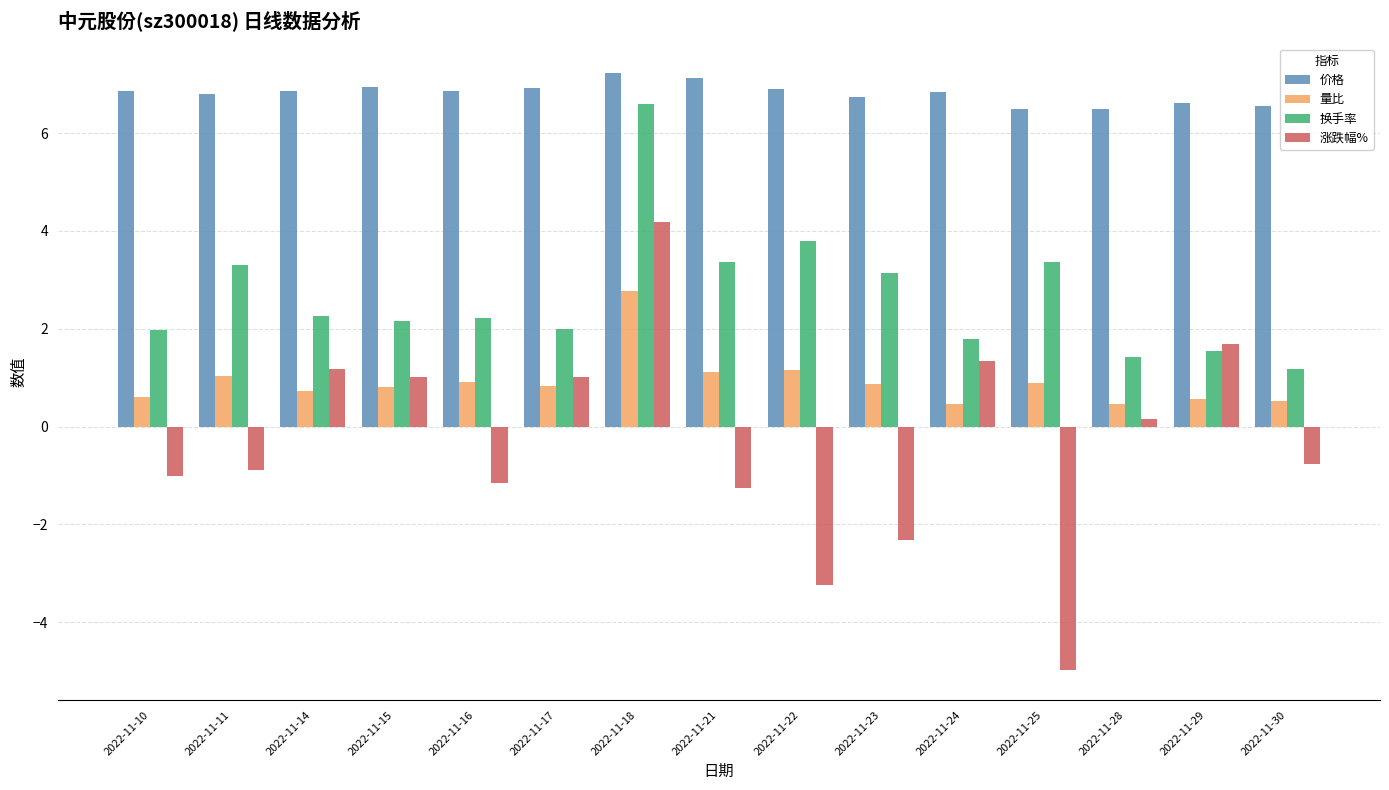

Which series has the largest range (max minus min)?

涨跌幅%